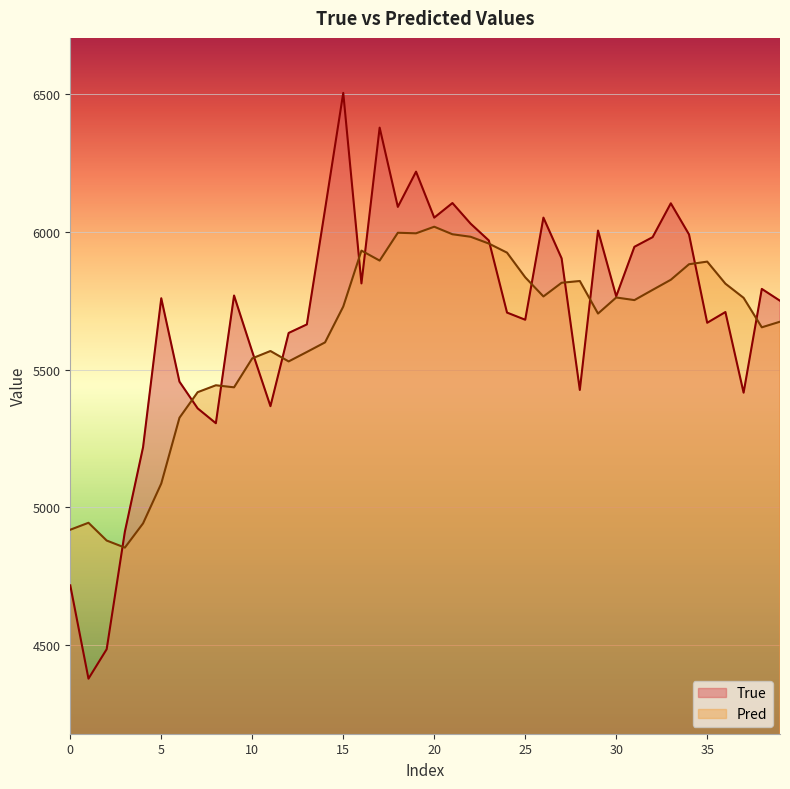

How many interior local peaks does the Pred series have?

9